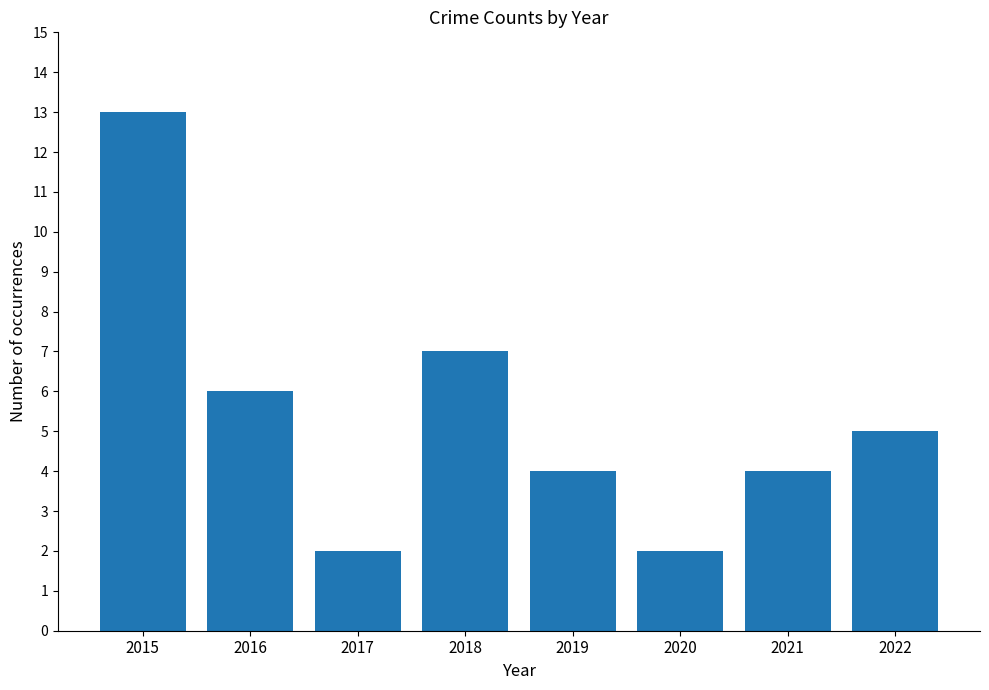

Reading left to right, list all the values displayed in this chart.

13	6	2	7	4	2	4	5